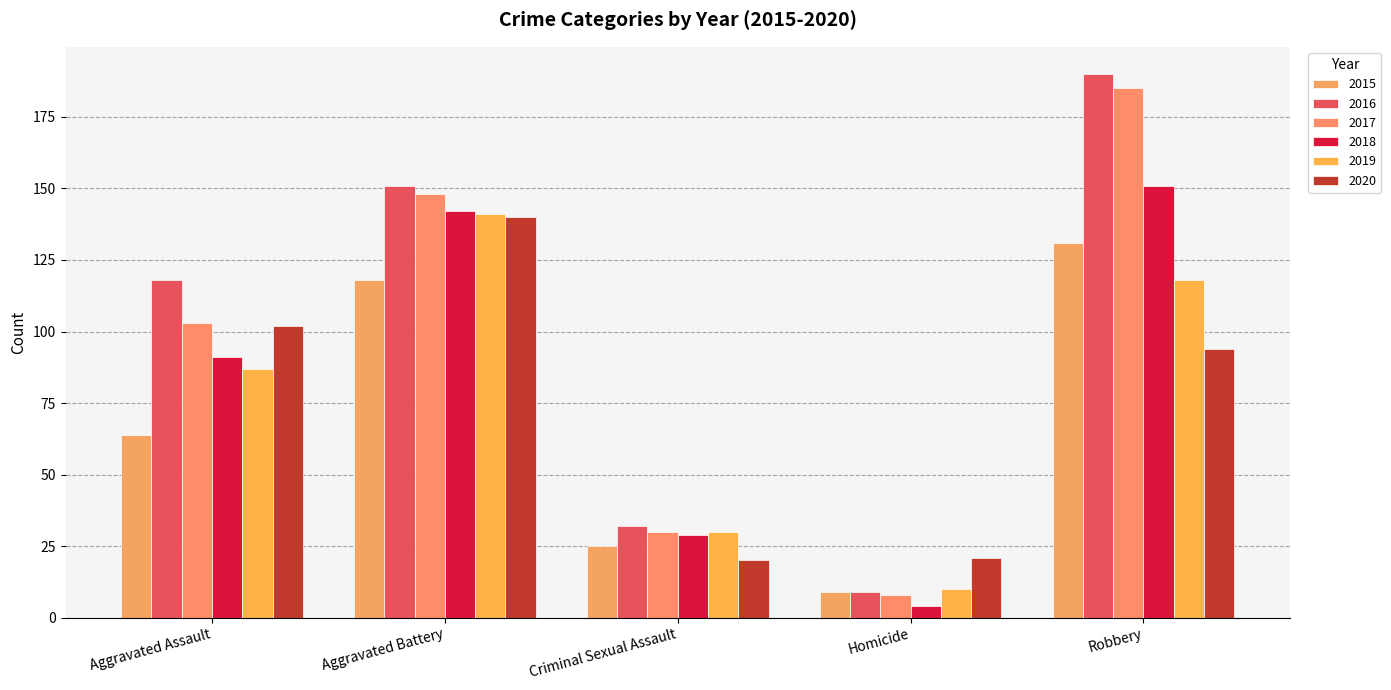

Where does the 2015 series first go above 64?

Aggravated Battery